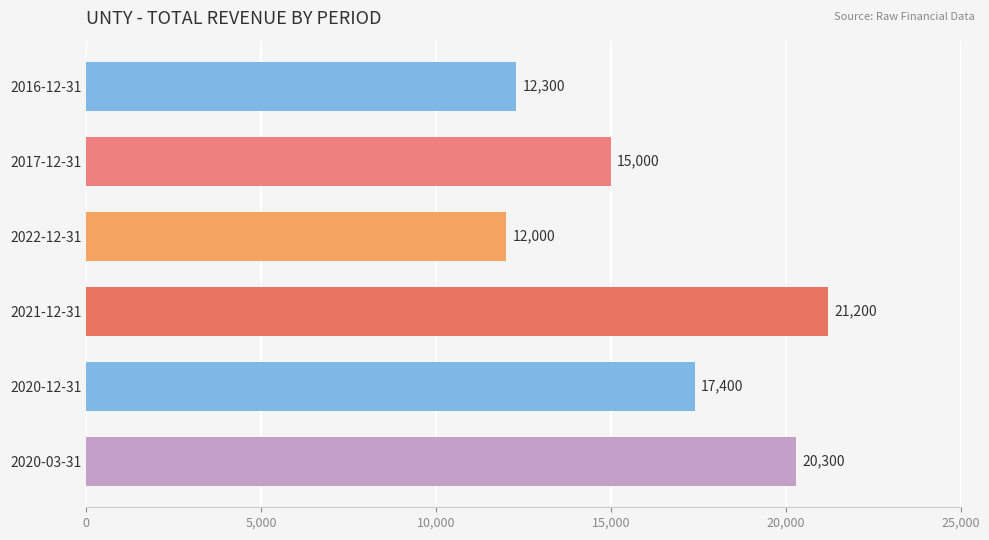

Reading top to bottom, transcribe all the data shown in this chart.

12300	15000	12000	21200	17400	20300